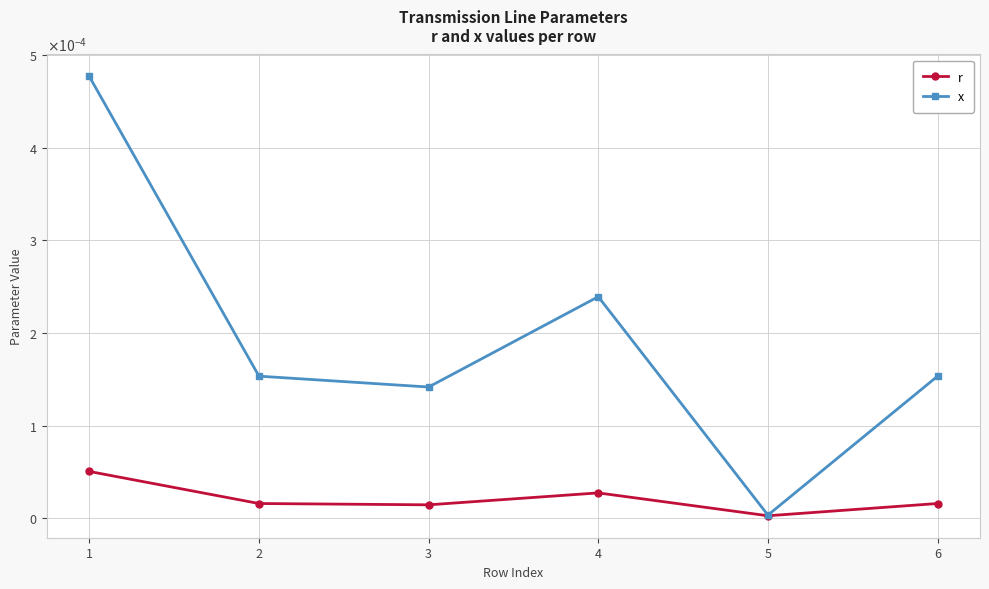

At which label does x reach its peak?

1